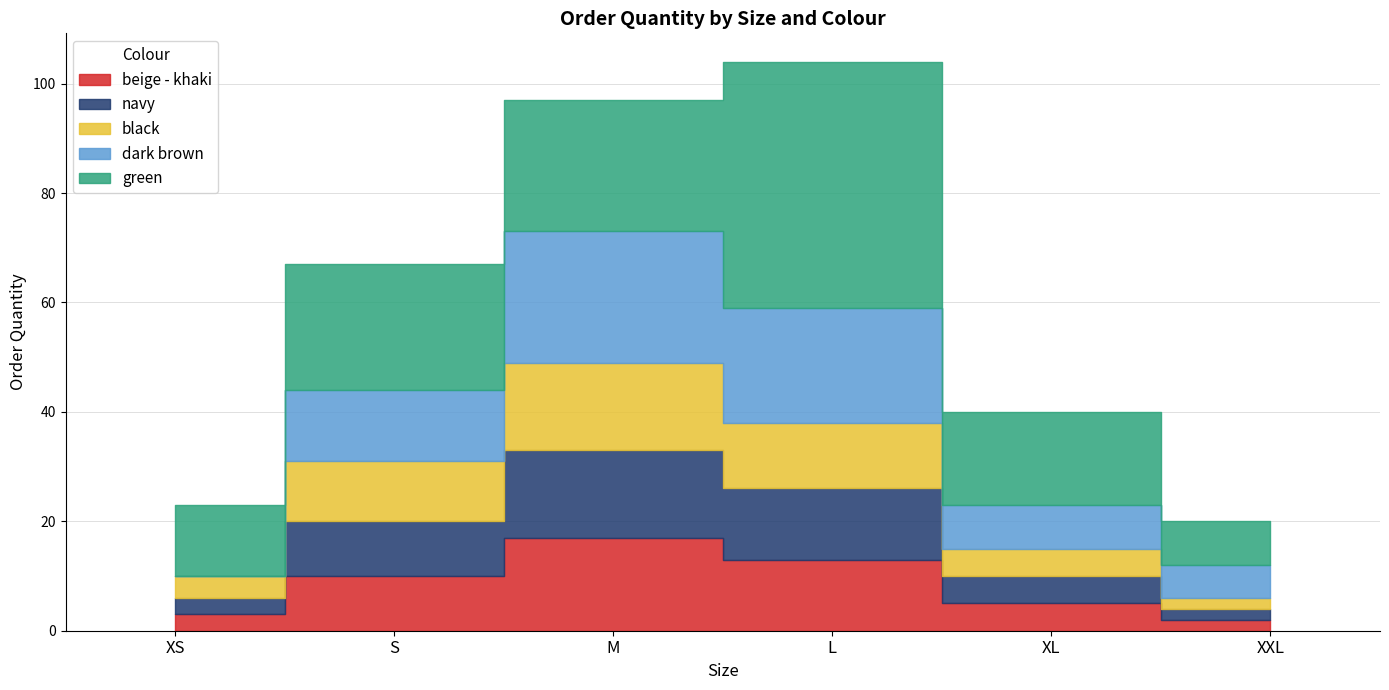

What are all the series names shown in the legend?

beige - khaki, navy, black, dark brown, green